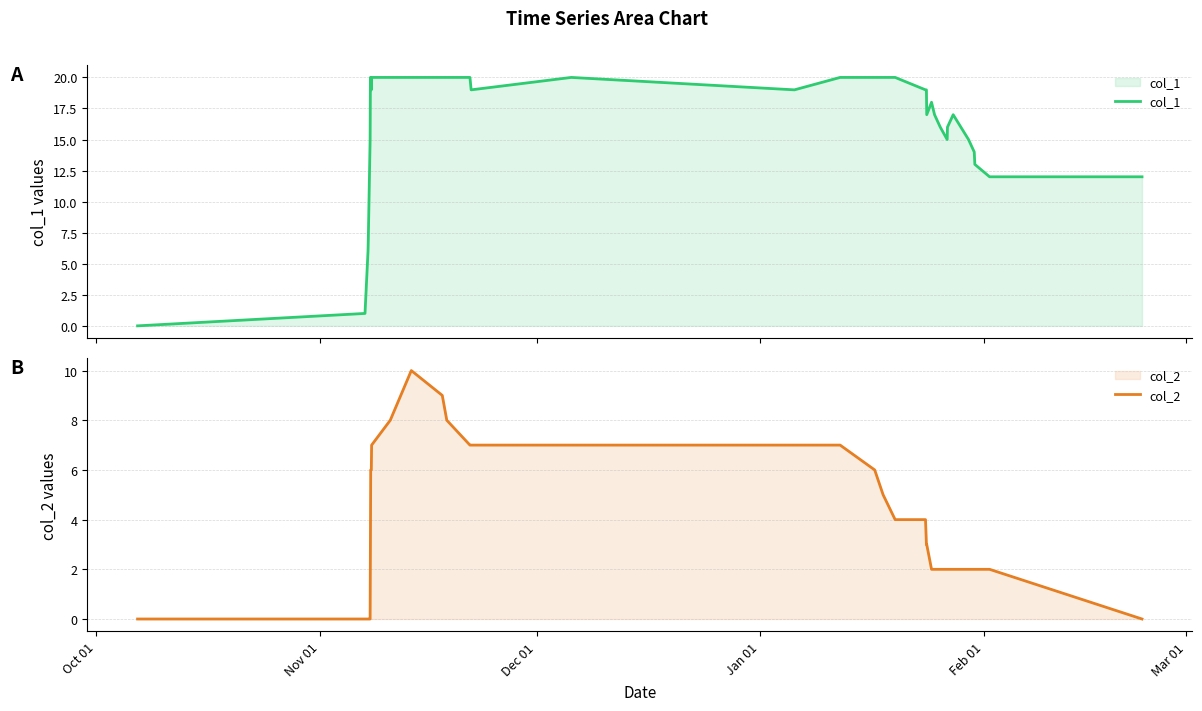

At how many categories does at least one series exceed 8?

31